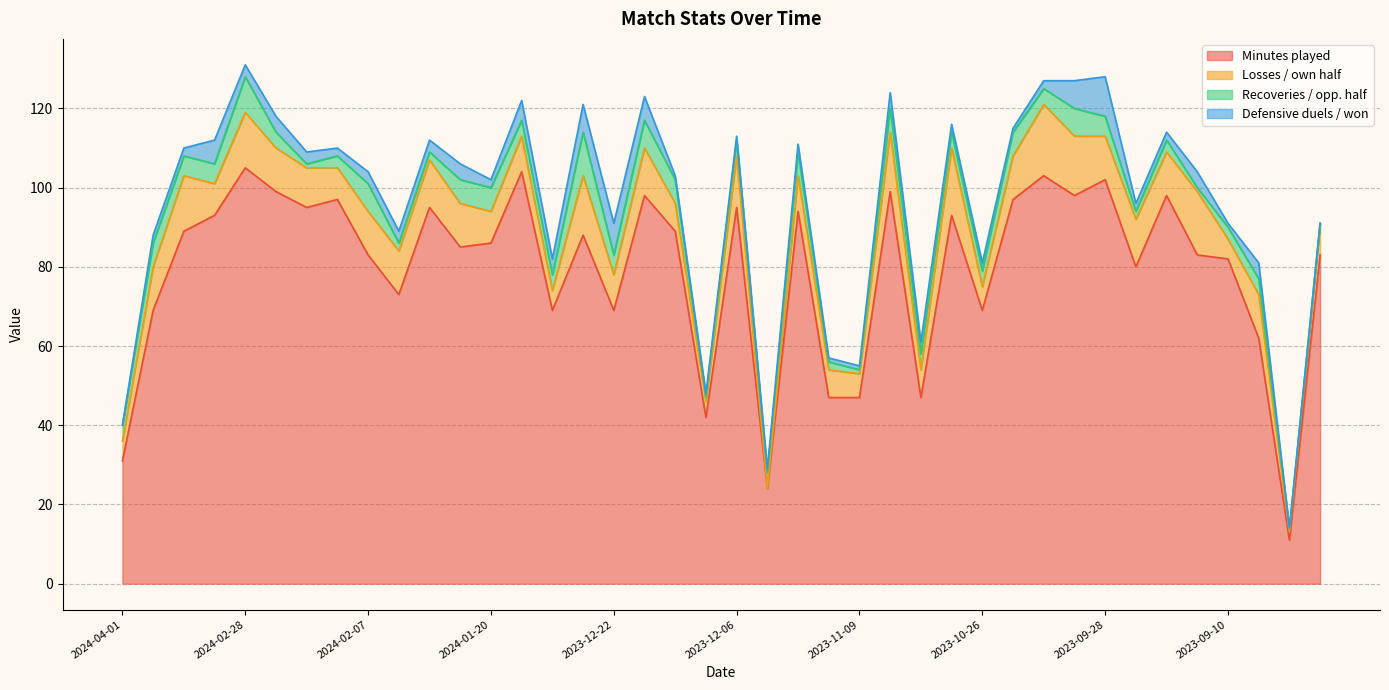

At which label does Defensive duels / won first exceed 2?

2024-03-03